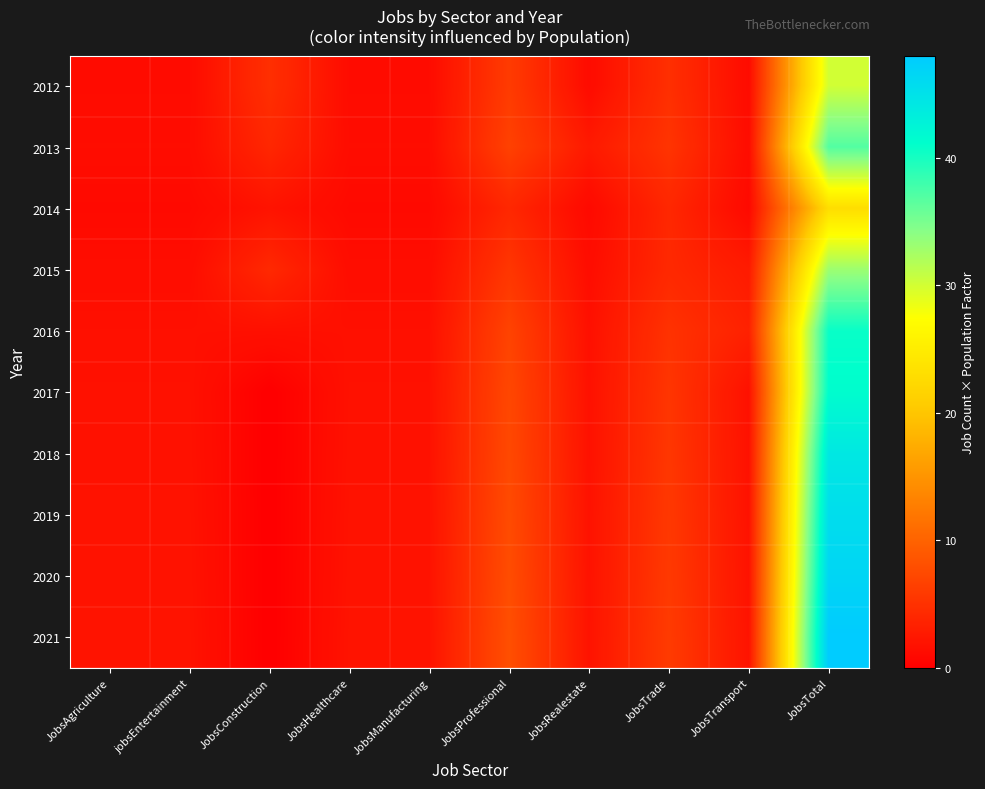

Reading right to left, transcribe all the data shown in this chart.

2012: JobsTotal=30.1	JobsTransport=1.2	JobsTrade=4.8	JobsRealestate=1.2	JobsProfessional=6.0	JobsManufacturing=1.2	JobsHealthcare=1.2	JobsConstruction=4.8	jobsEntertainment=1.2	JobsAgriculture=1.2
2013: JobsTotal=36.9	JobsTransport=1.3	JobsTrade=5.3	JobsRealestate=2.6	JobsProfessional=6.6	JobsManufacturing=1.3	JobsHealthcare=1.3	JobsConstruction=4.0	jobsEntertainment=1.3	JobsAgriculture=1.3
2014: JobsTotal=23.0	JobsTransport=1.0	JobsTrade=4.0	JobsRealestate=1.0	JobsProfessional=4.0	JobsManufacturing=1.0	JobsHealthcare=1.0	JobsConstruction=2.0	jobsEntertainment=1.0	JobsAgriculture=1.0
2015: JobsTotal=33.0	JobsTransport=2.8	JobsTrade=4.1	JobsRealestate=1.4	JobsProfessional=5.5	JobsManufacturing=1.4	JobsHealthcare=1.4	JobsConstruction=4.1	jobsEntertainment=1.4	JobsAgriculture=1.4
2016: JobsTotal=40.7	JobsTransport=3.4	JobsTrade=5.1	JobsRealestate=1.7	JobsProfessional=6.8	JobsManufacturing=1.7	JobsHealthcare=1.7	JobsConstruction=1.7	jobsEntertainment=1.7	JobsAgriculture=1.7
2017: JobsTotal=41.3	JobsTransport=1.8	JobsTrade=5.4	JobsRealestate=1.8	JobsProfessional=7.2	JobsManufacturing=1.8	JobsHealthcare=1.8	JobsConstruction=0.0	jobsEntertainment=1.8	JobsAgriculture=1.8
2018: JobsTotal=44.2	JobsTransport=1.8	JobsTrade=5.5	JobsRealestate=1.8	JobsProfessional=7.4	JobsManufacturing=1.8	JobsHealthcare=1.8	JobsConstruction=0.0	jobsEntertainment=1.8	JobsAgriculture=1.8
2019: JobsTotal=45.6	JobsTransport=1.9	JobsTrade=5.7	JobsRealestate=1.9	JobsProfessional=7.6	JobsManufacturing=1.9	JobsHealthcare=1.9	JobsConstruction=0.0	jobsEntertainment=1.9	JobsAgriculture=1.9
2020: JobsTotal=46.6	JobsTransport=1.9	JobsTrade=5.8	JobsRealestate=1.9	JobsProfessional=7.8	JobsManufacturing=1.9	JobsHealthcare=1.9	JobsConstruction=0.0	jobsEntertainment=1.9	JobsAgriculture=1.9
2021: JobsTotal=48.0	JobsTransport=2.0	JobsTrade=6.0	JobsRealestate=2.0	JobsProfessional=8.0	JobsManufacturing=2.0	JobsHealthcare=2.0	JobsConstruction=0.0	jobsEntertainment=2.0	JobsAgriculture=2.0